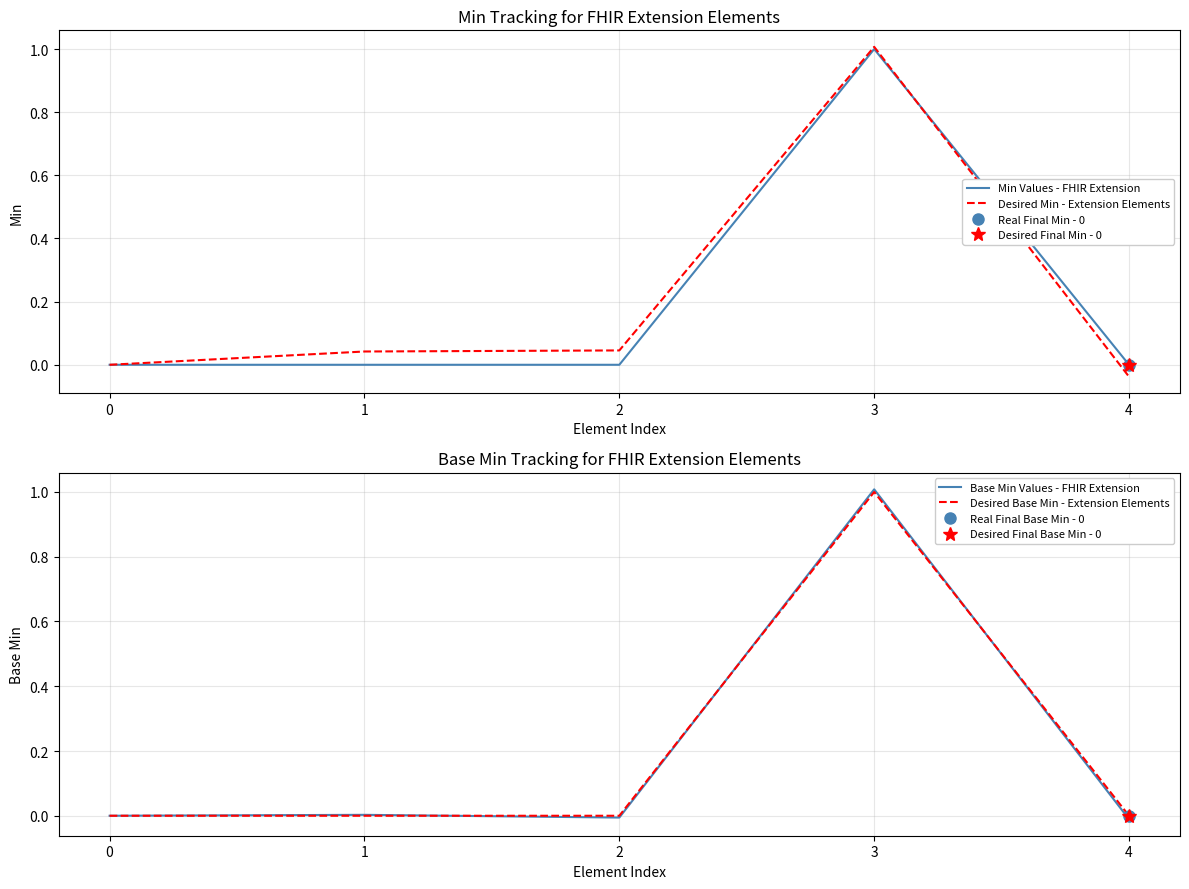

How many values in the Desired Min - Extension Elements series are below 0?

1